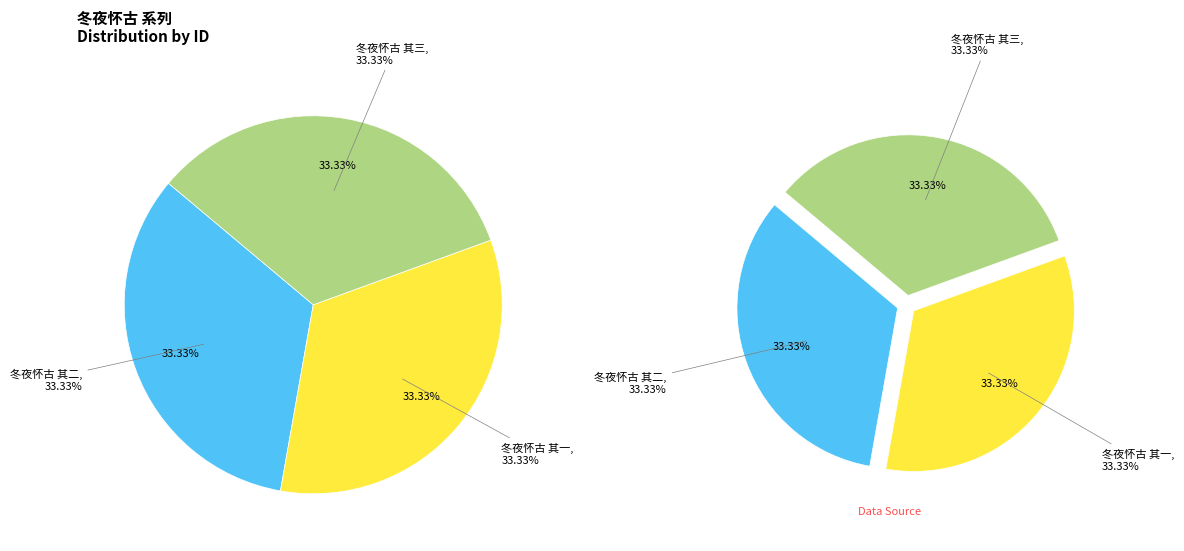

Rank the categories by value from highest to lowest.

冬夜怀古 其三, 冬夜怀古 其二, 冬夜怀古 其一